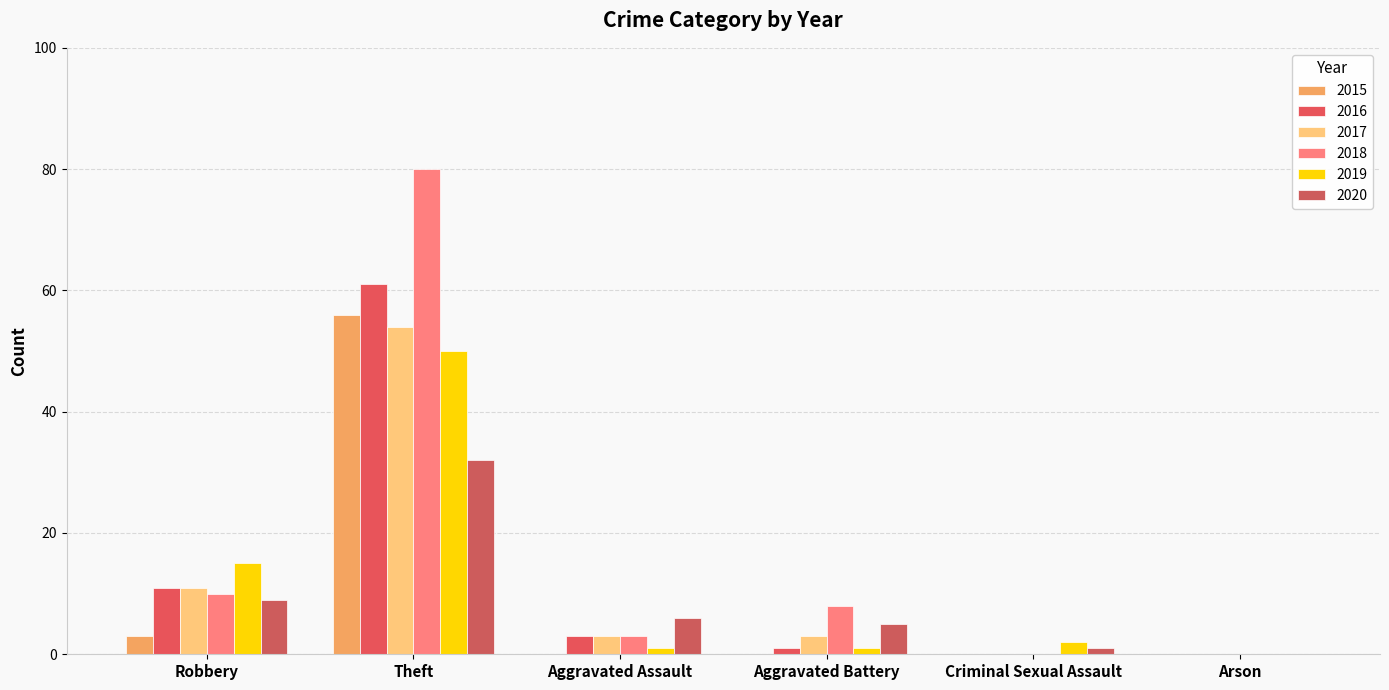

Are the bars horizontal?

No